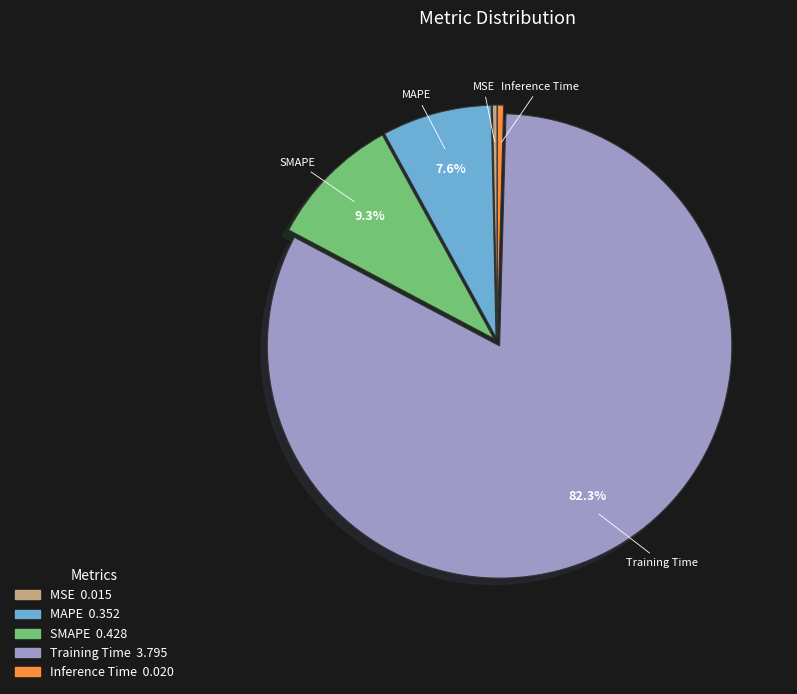

Which has a higher value, Training Time or MAPE?

Training Time